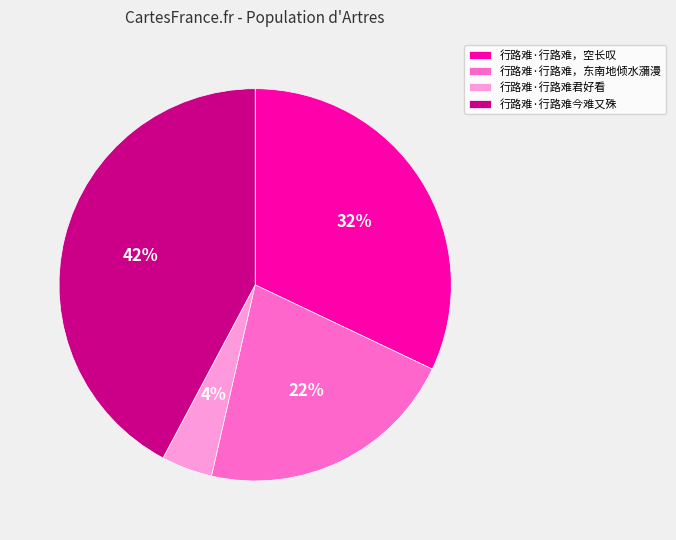

To the nearest percent, what portion does 行路难·行路难今难又殊 represent?

42%